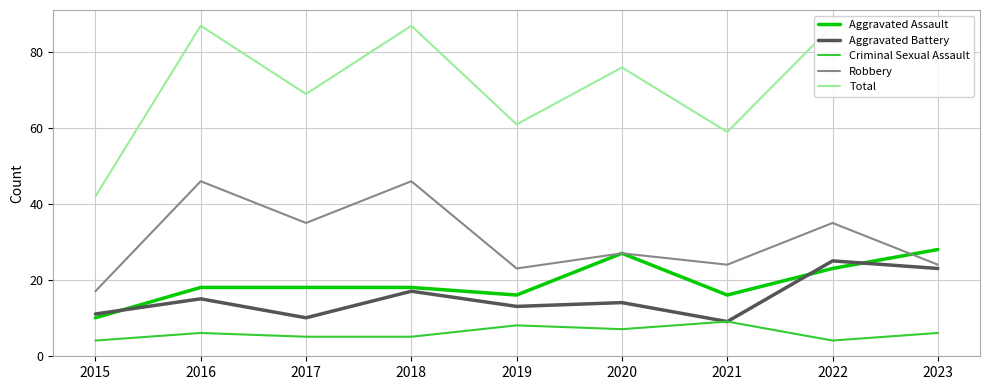

Rank the series by their maximum value, from lowest to highest.

Criminal Sexual Assault, Aggravated Battery, Aggravated Assault, Robbery, Total